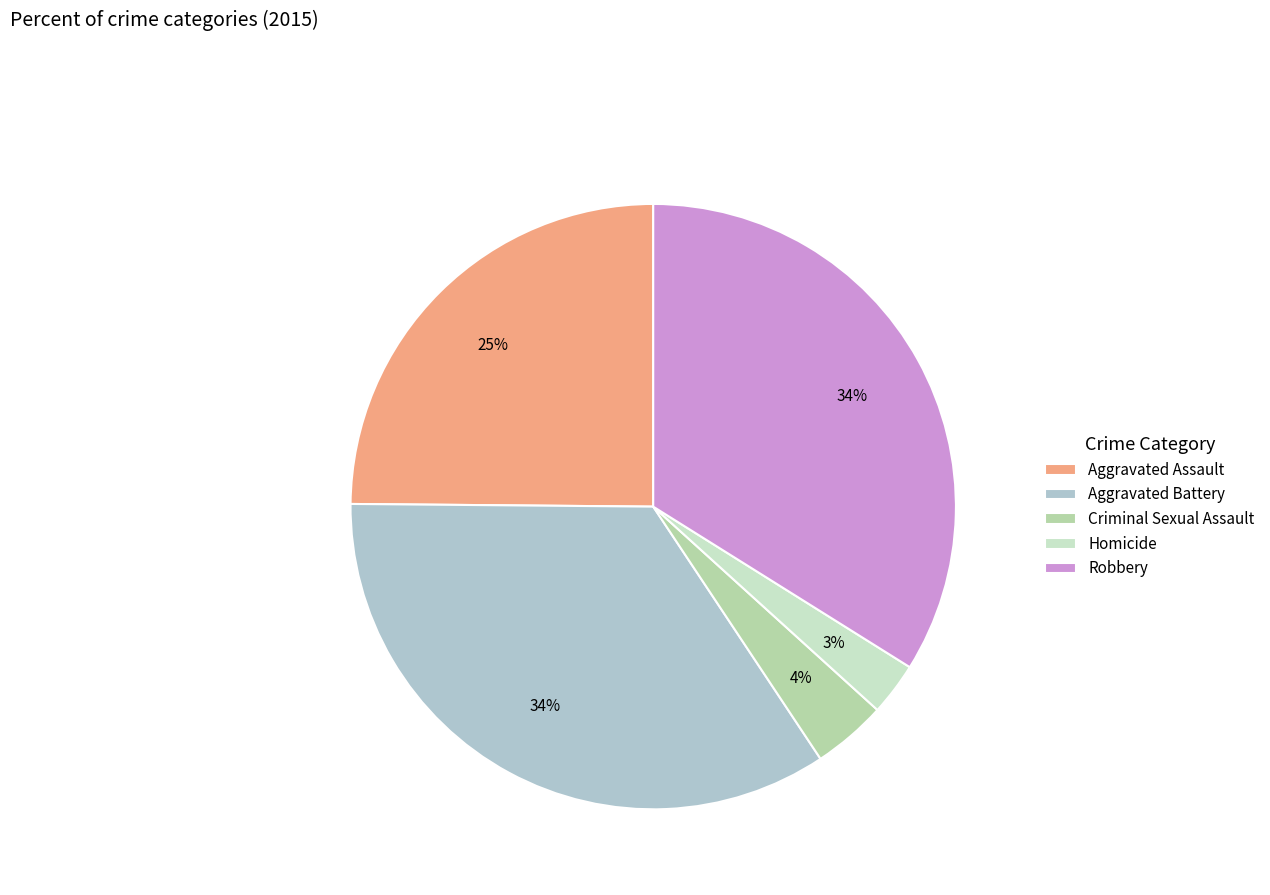

True or false: Aggravated Assault accounts for 25% of the total.

True